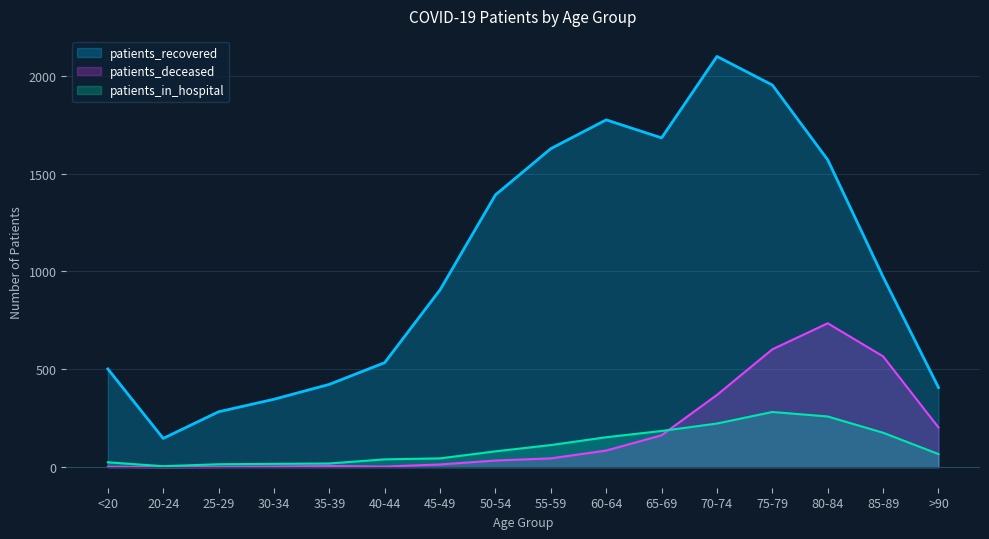

List the labels in order of patients_recovered value, largest first.

70-74, 75-79, 60-64, 65-69, 55-59, 80-84, 50-54, 85-89, 45-49, 40-44, <20, 35-39, >90, 30-34, 25-29, 20-24